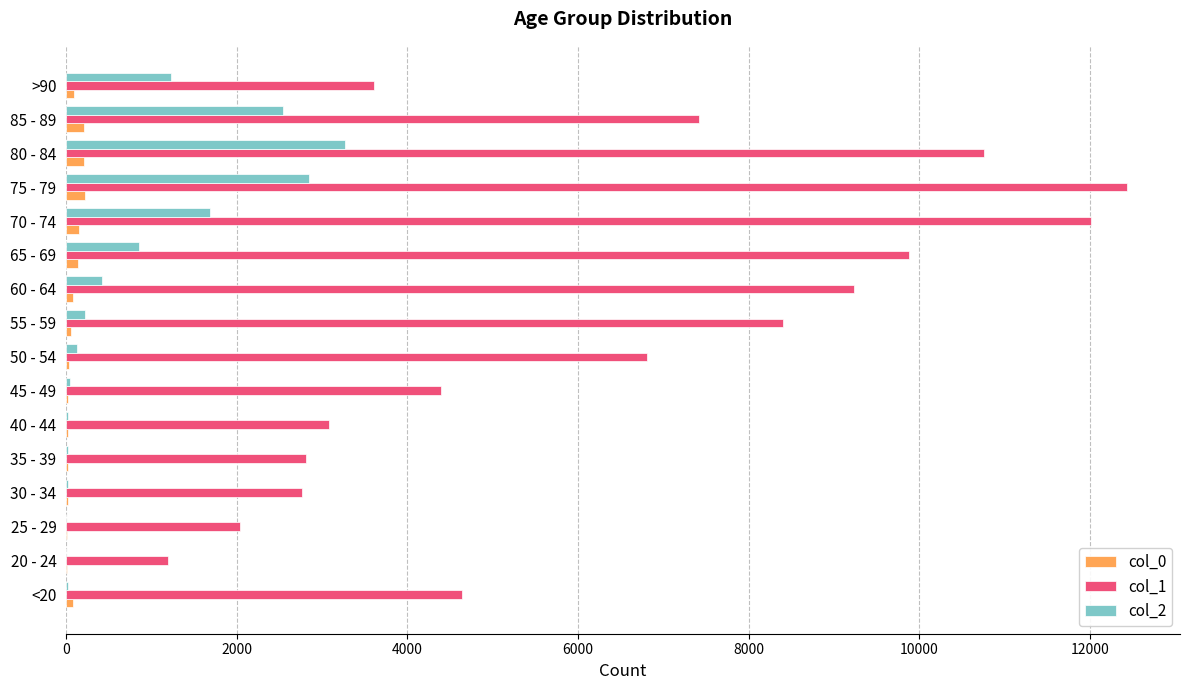

What are all the series names shown in the legend?

col_0, col_1, col_2